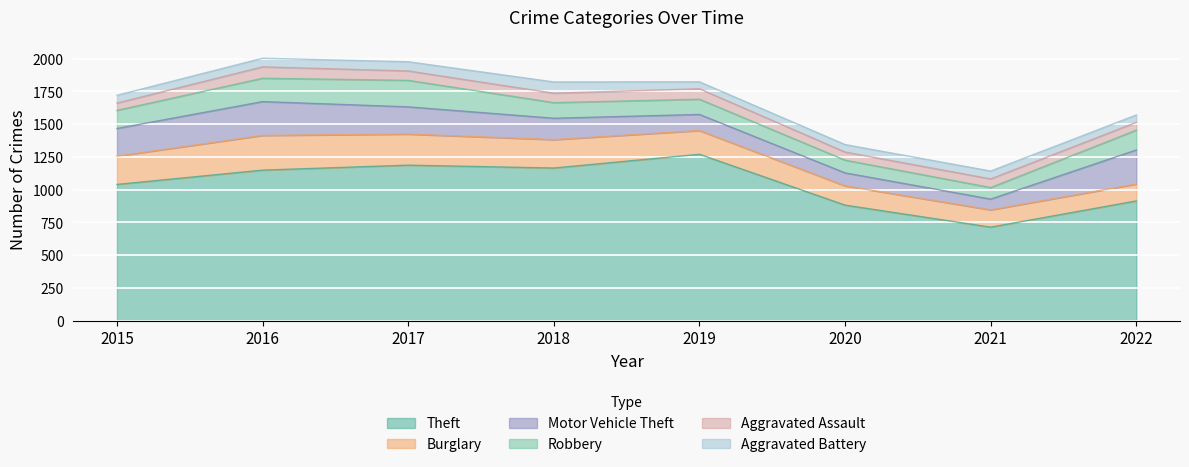

Is the value of Robbery at 2022 greater than the value of Motor Vehicle Theft at 2016?

No